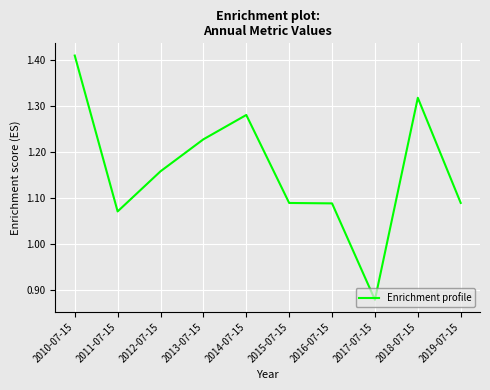

The chart shows a value of 0.3 at 2018-07-15. True or false?

False